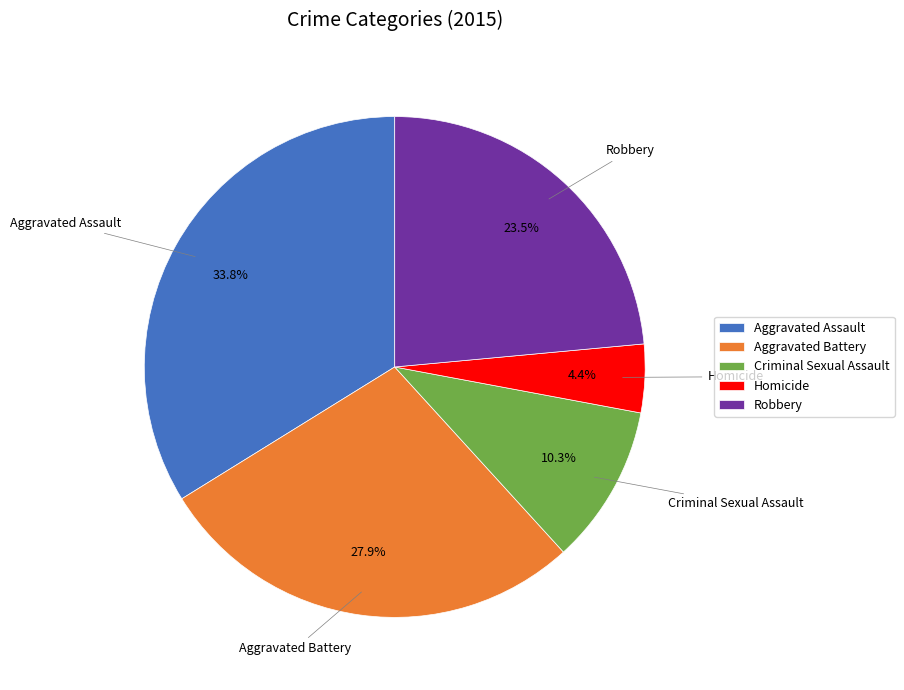

What portion of the pie excludes Robbery?

76.5%